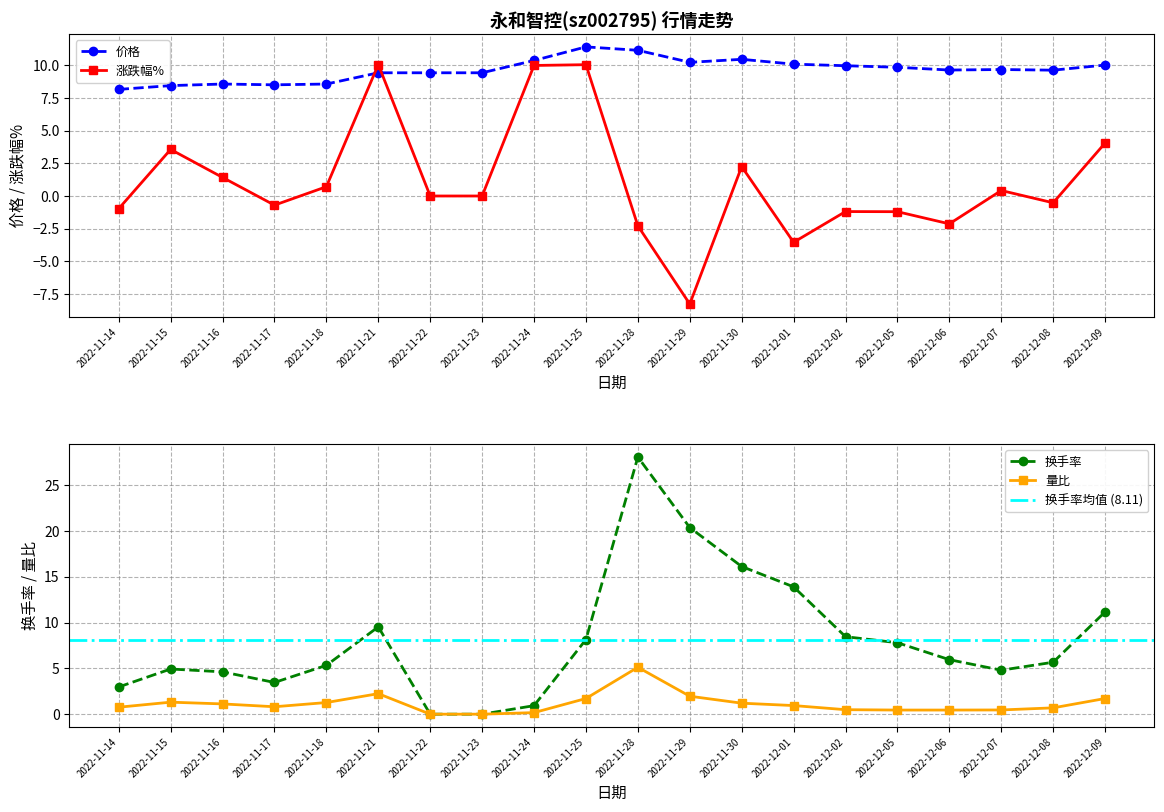

Count the number of data series in this chart.

4